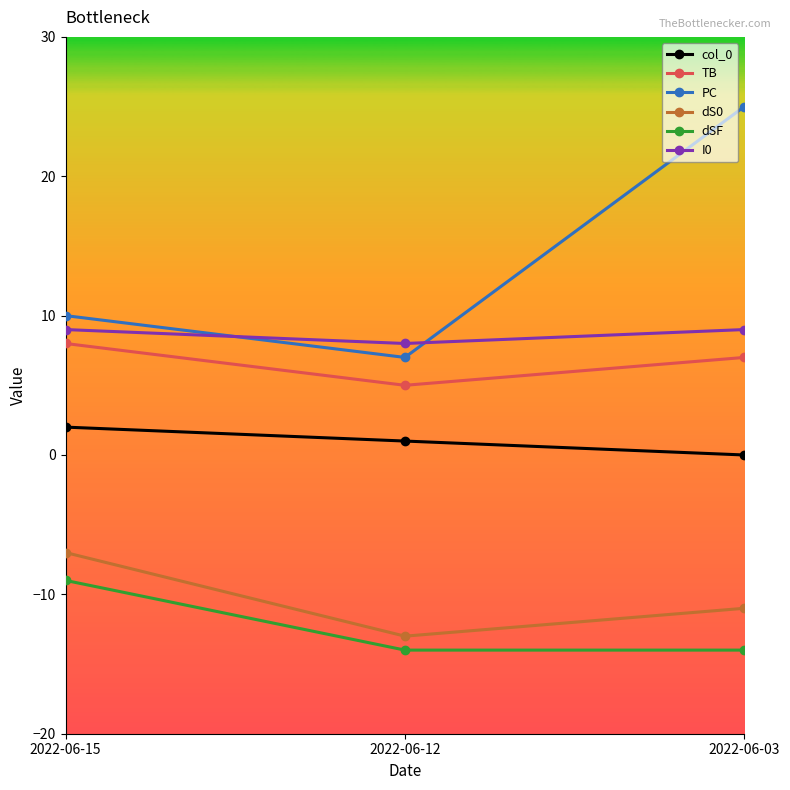

How many data points in PC are less than 10?

1